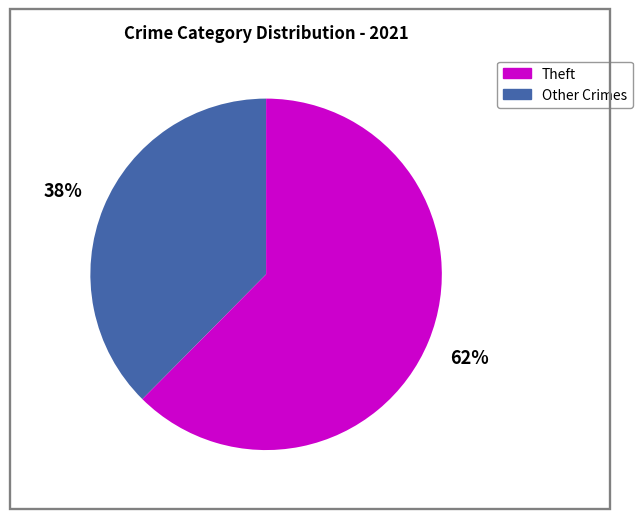

Does any single category account for the majority?

Yes